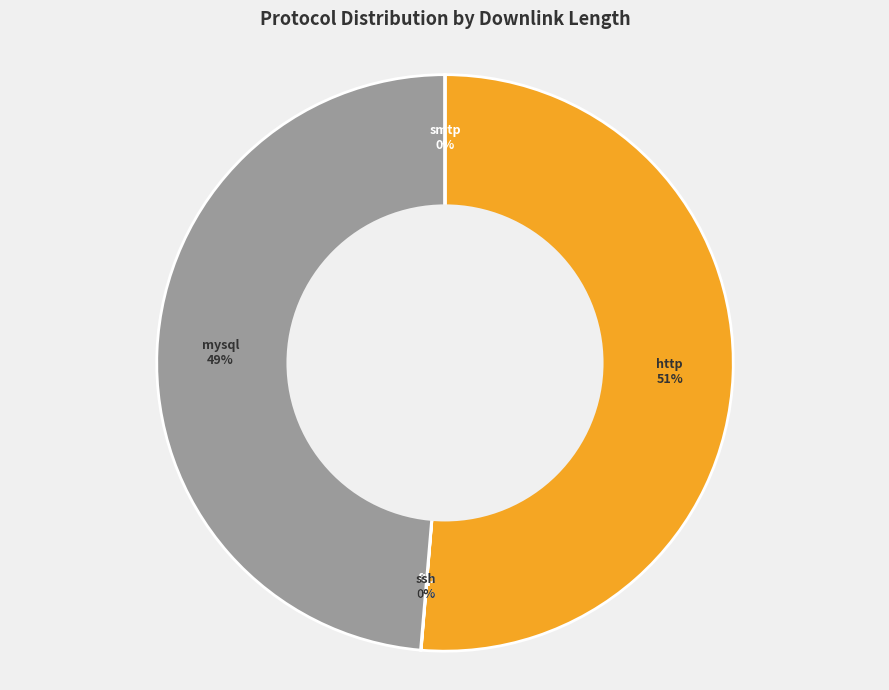

Does any single category account for the majority?

Yes